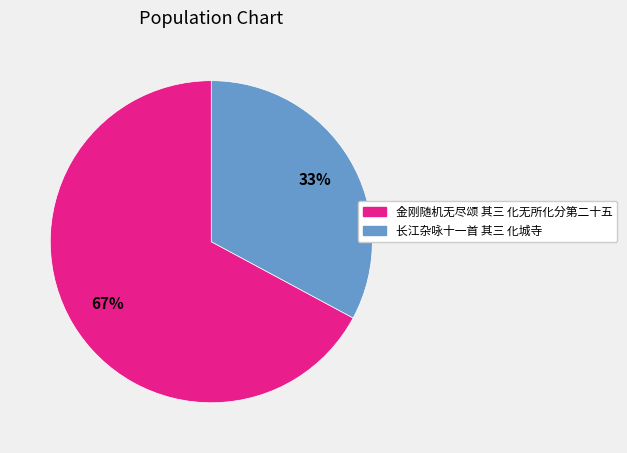

Is the sum of 长江杂咏十一首 其三 化城寺 and 金刚随机无尽颂 其三 化无所化分第二十五 greater than half?

Yes